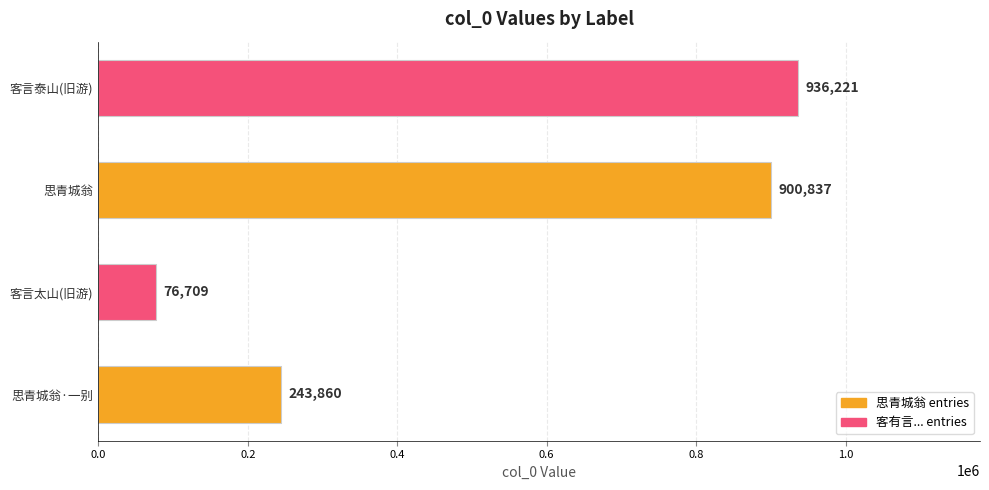

What is the change in value from 思青城翁·一别 to 思青城翁?

+656977